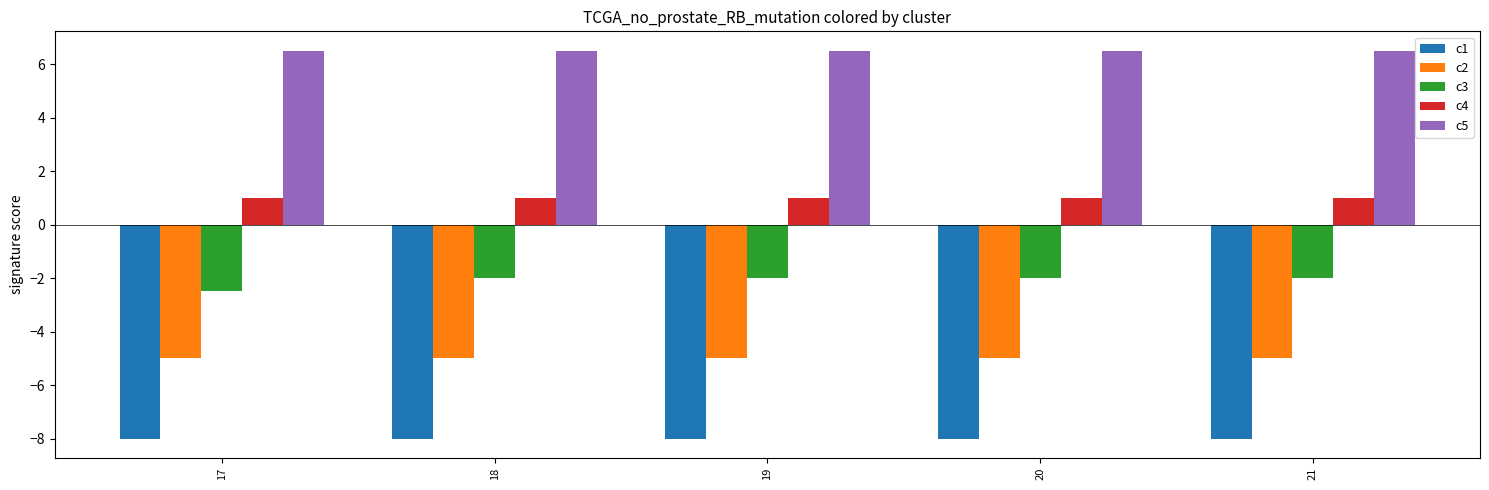

Is the value of c1 at 21 greater than the value of c5 at 18?

No